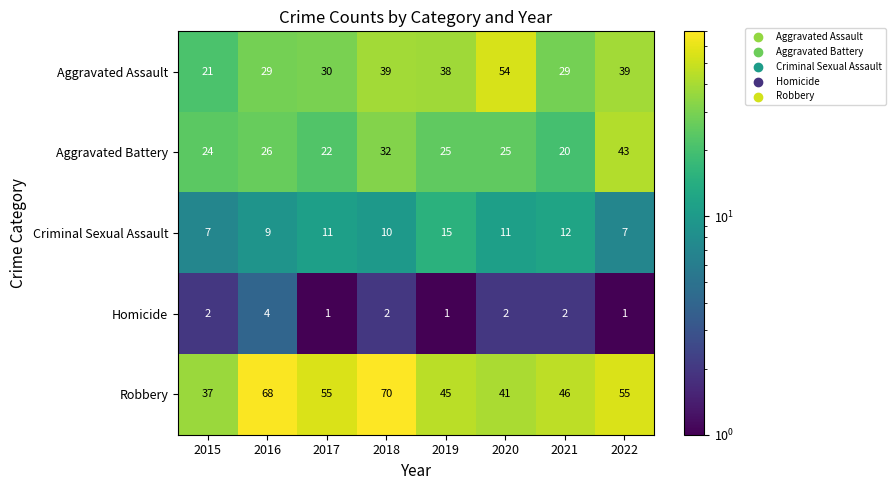

Which series changed the most between 2018 and 2019?

Robbery